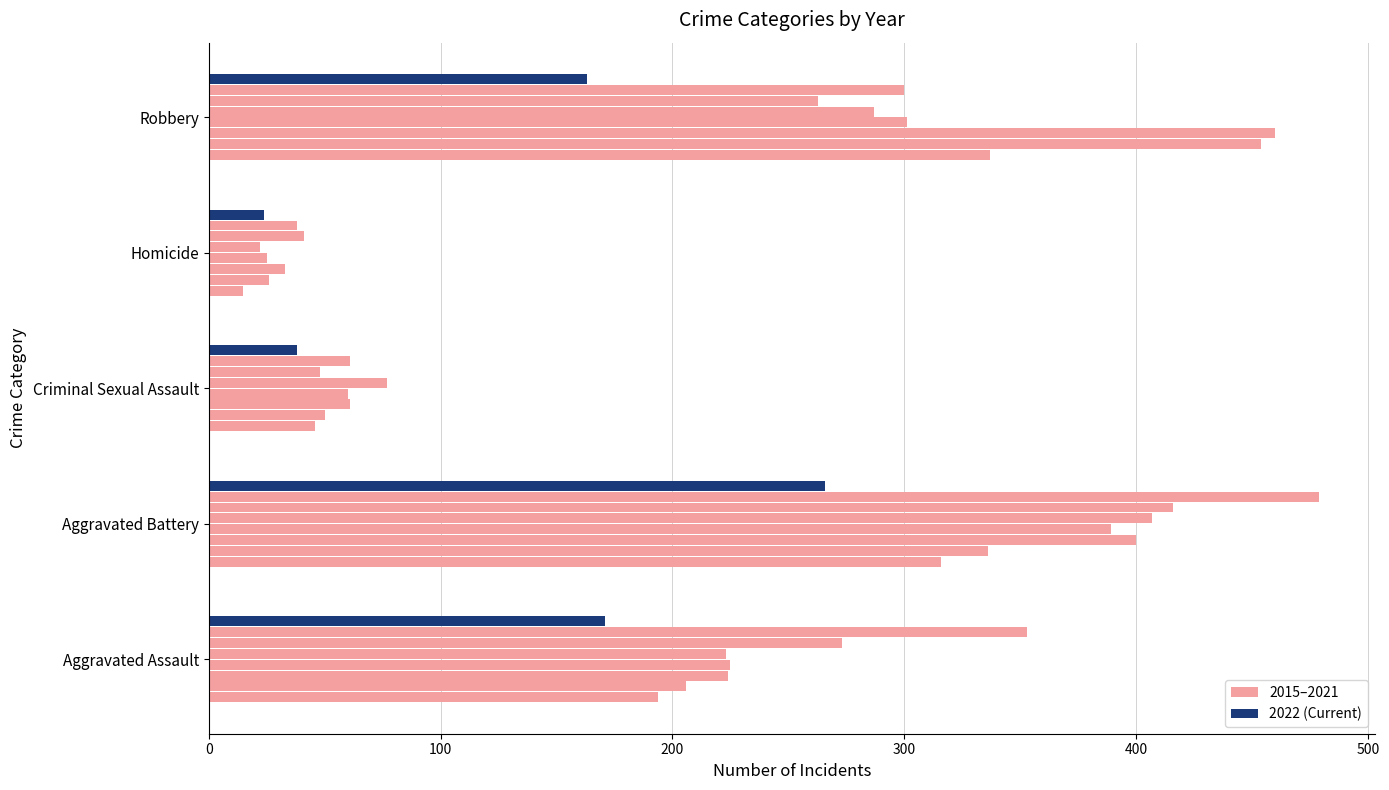

How many data points does each series have?

5